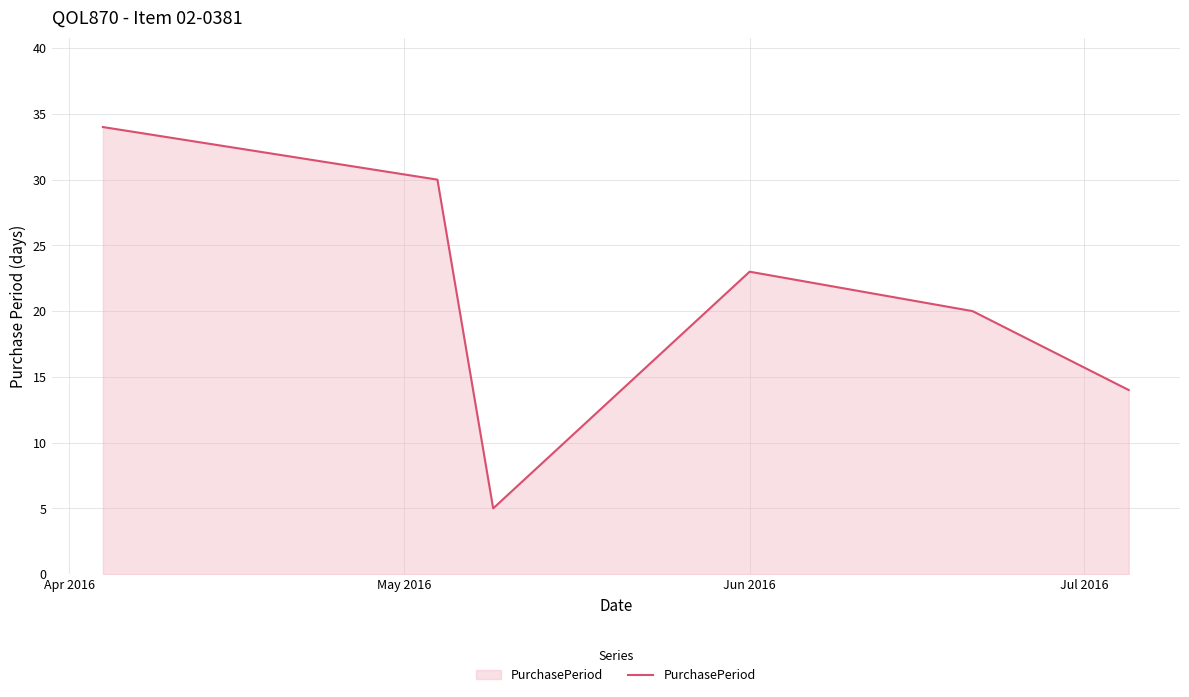

How many interior local valleys (lower than both neighbors) does the data have?

1